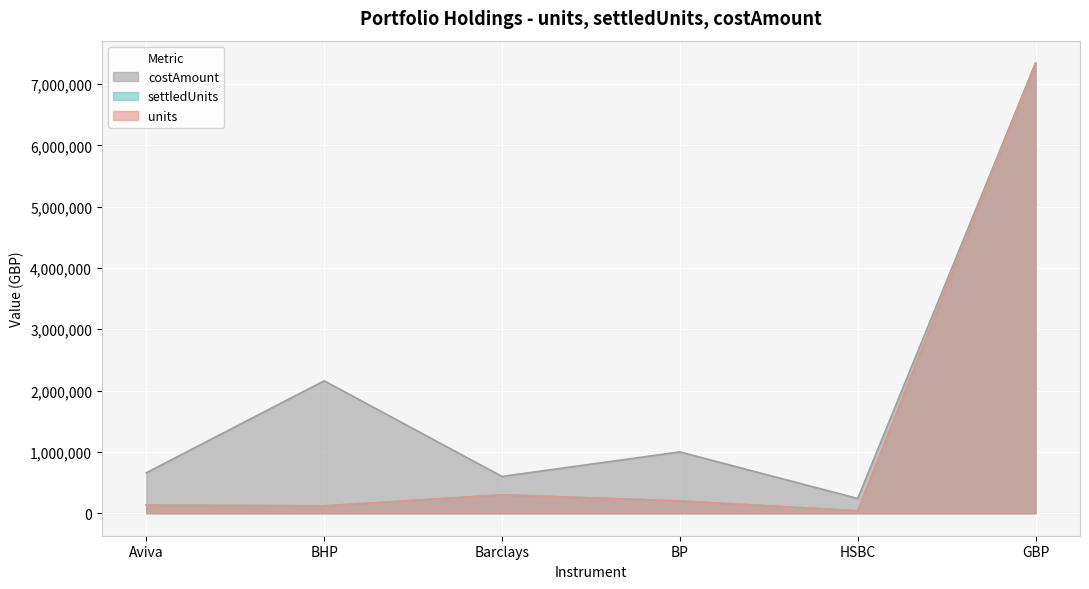

True or false: settledUnits and costAmount intersect in this chart.

False